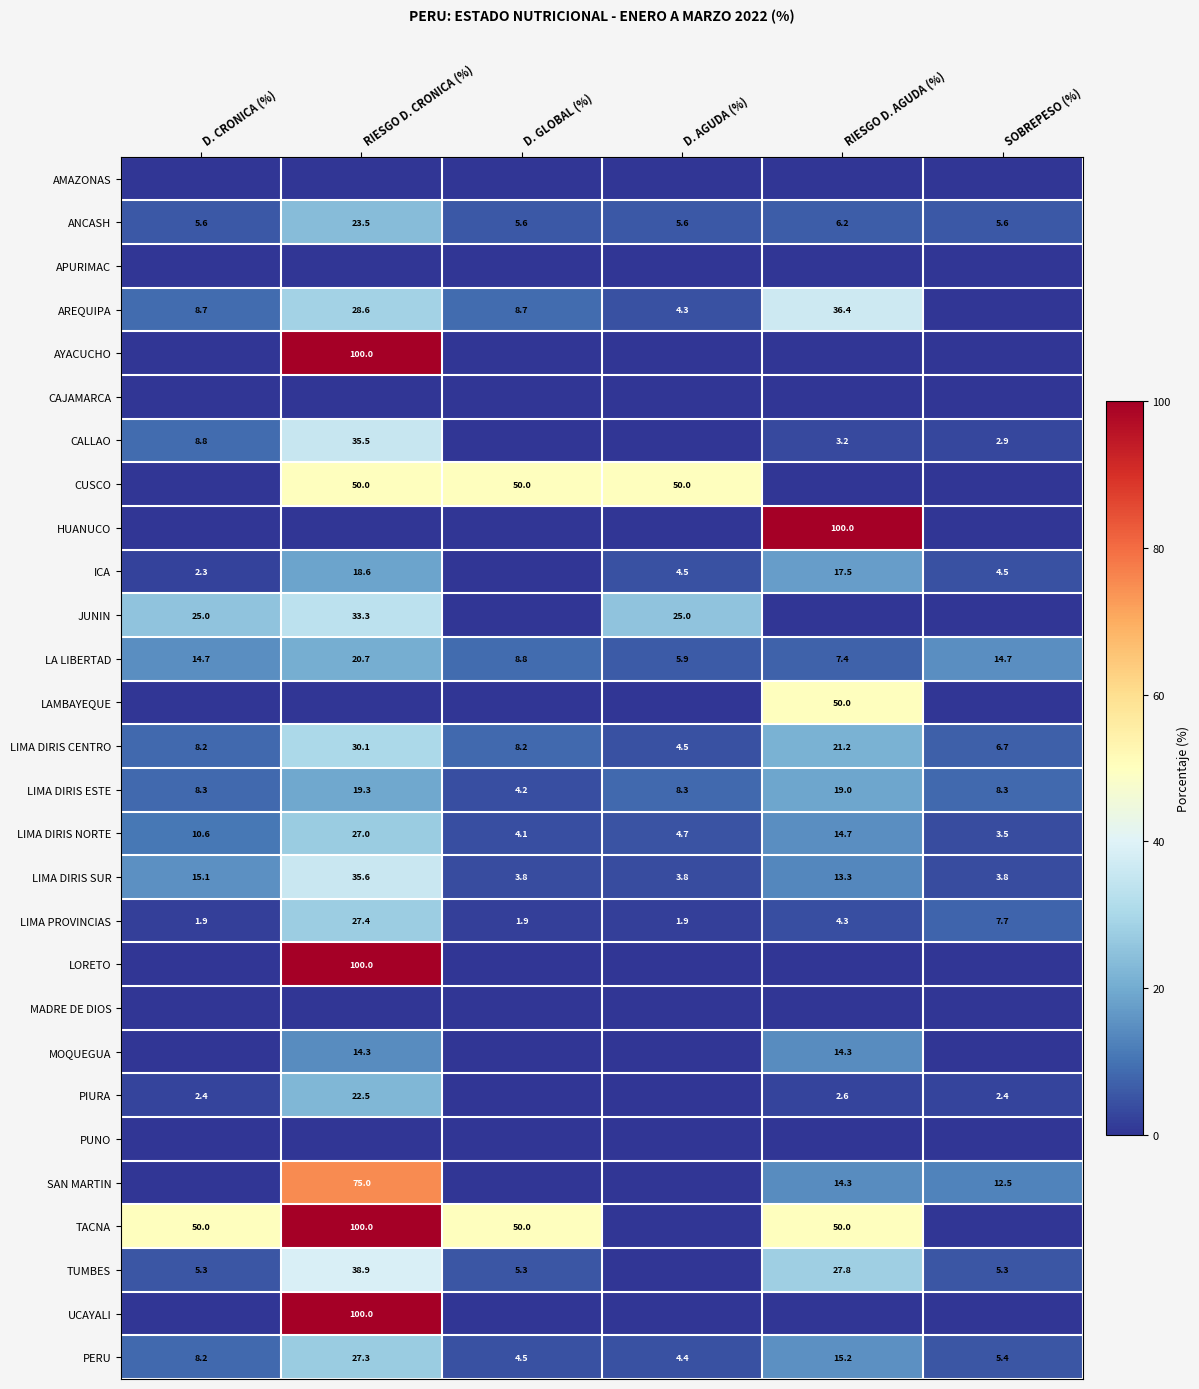

Where does the LIMA DIRIS SUR series first go above 13?

D. CRONICA (%)